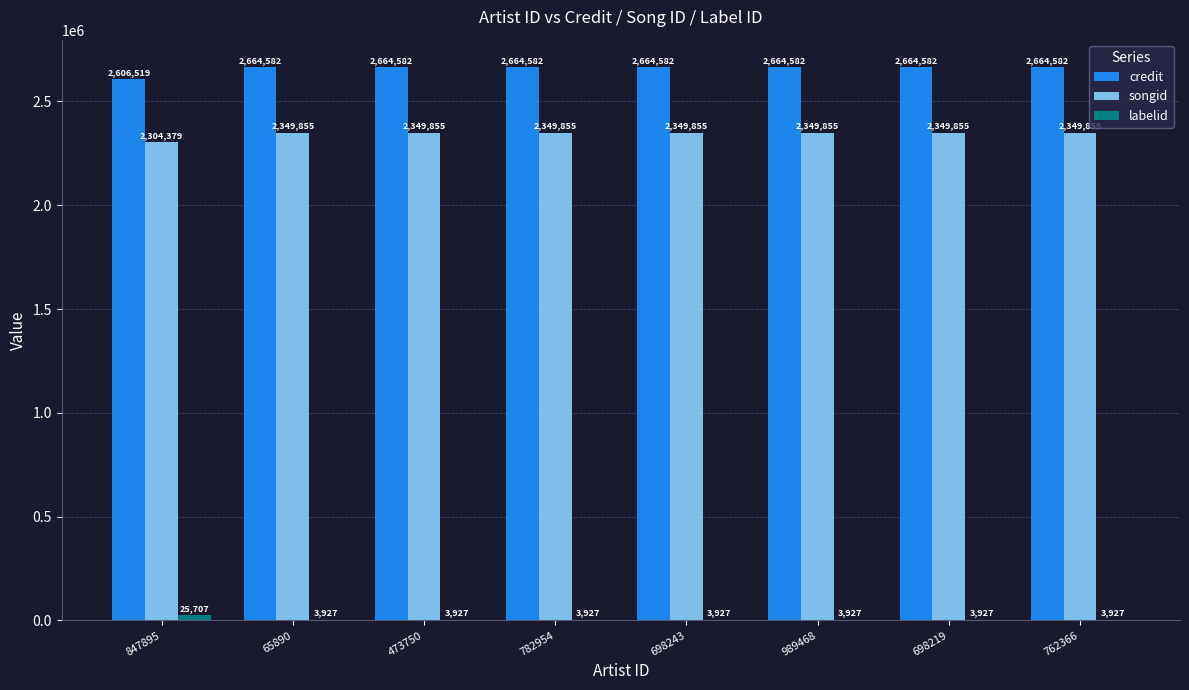

The songid series shows 2349855 at 782954. True or false?

True